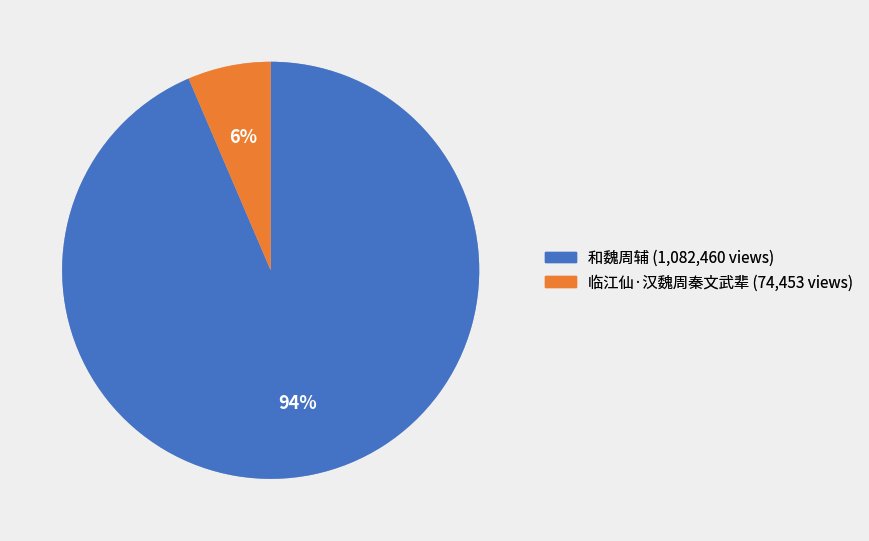

To the nearest percent, what is the average slice percentage?

50%